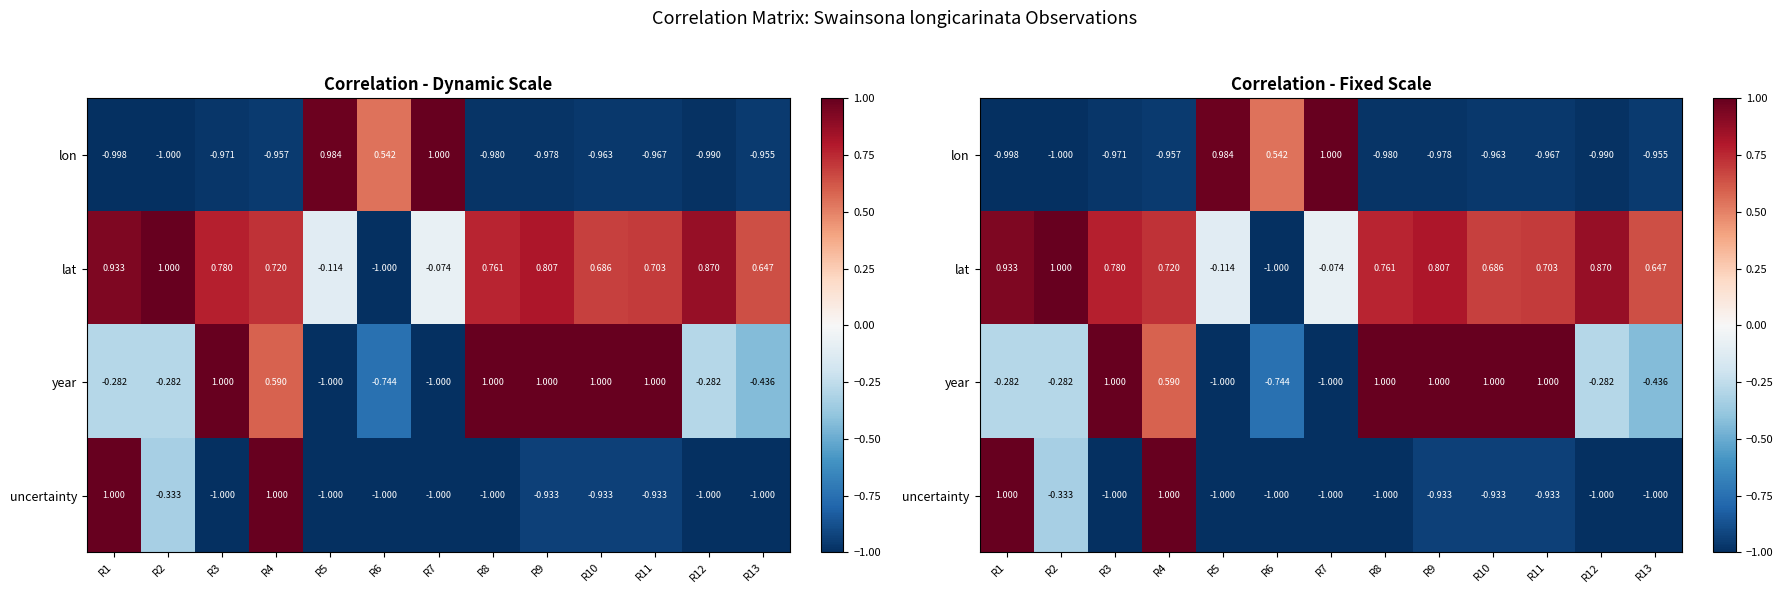

Which series has the largest range (max minus min)?

lon